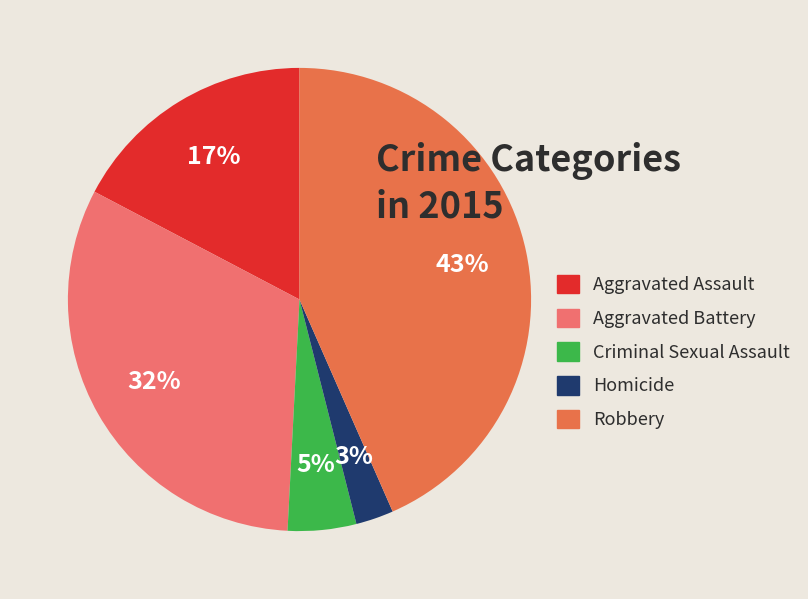

To the nearest percent, what is the average slice percentage?

20%